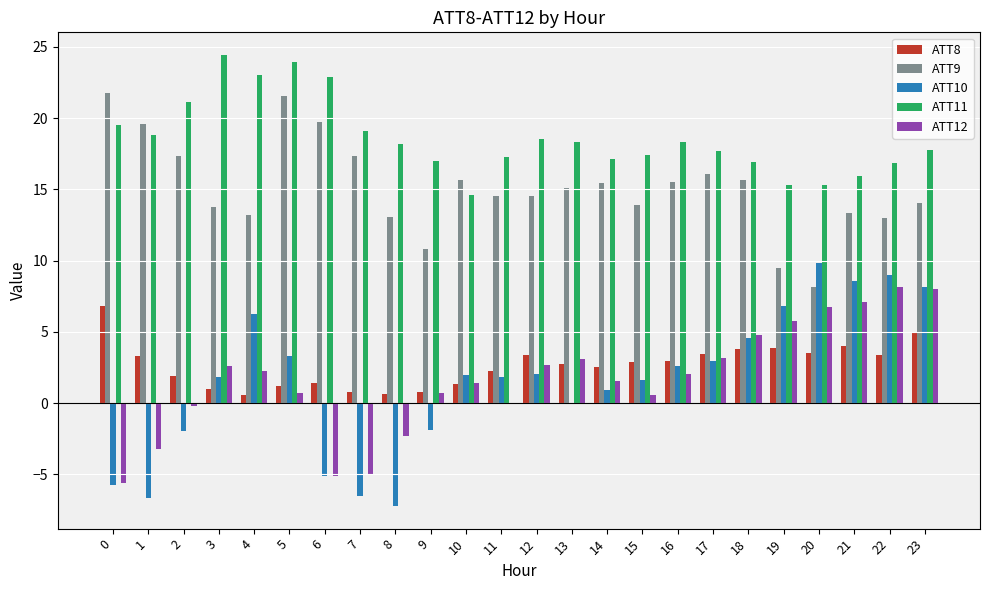

What is the total value across all series at 22?

50.3